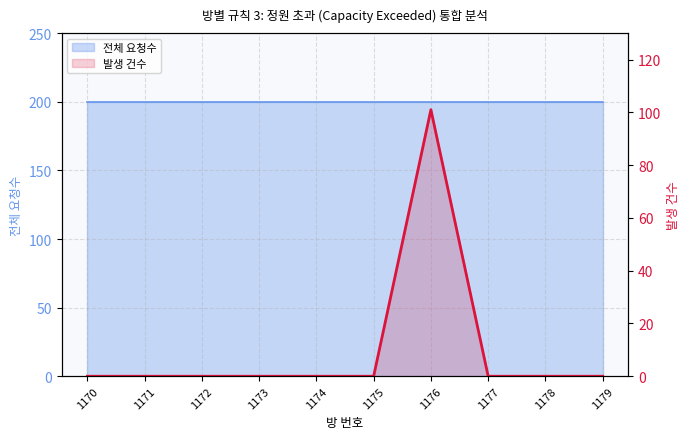

List the labels in order of value, smallest first.

1170, 1171, 1172, 1173, 1174, 1175, 1177, 1178, 1179, 1176